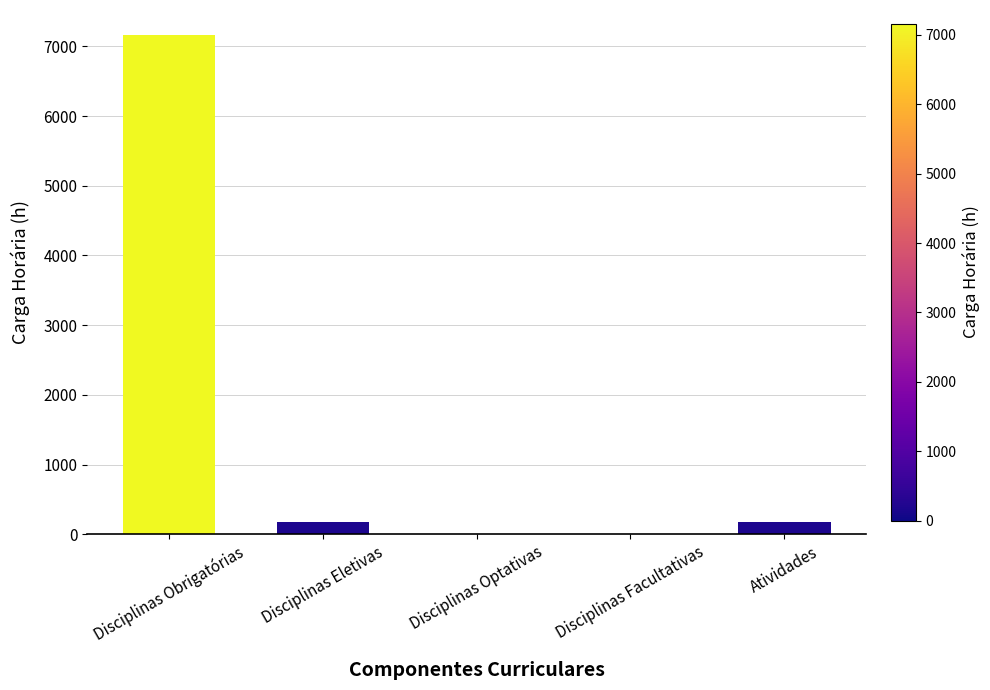

Are the bars grouped side by side (vs. stacked)?

No